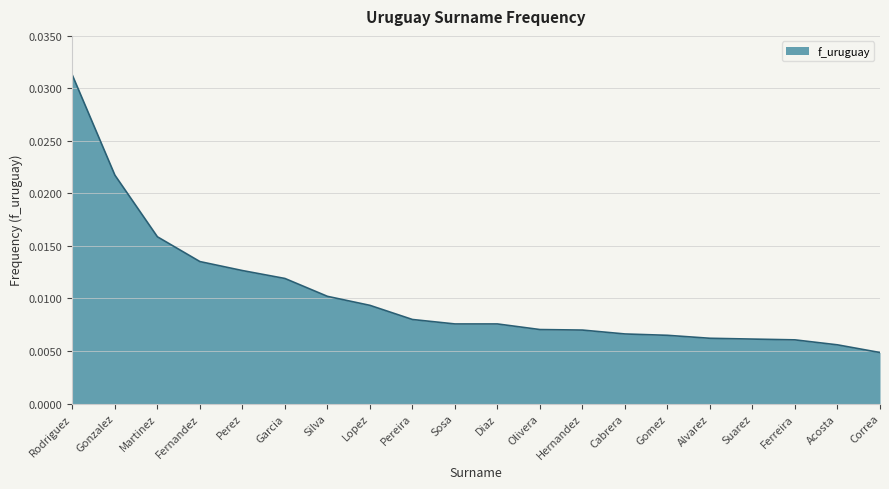

At which category does the chart reach its peak across all series?

Rodriguez